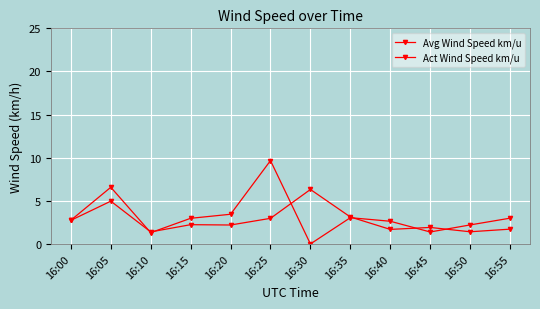

Reading left to right, list all the values displayed in this chart.

Avg Wind Speed km/u: 16:00=2.7	16:05=5.0	16:10=1.4	16:15=2.2	16:20=2.2	16:25=3.0	16:30=6.3	16:35=3.1	16:40=1.7	16:45=1.9	16:50=1.4	16:55=1.7
Act Wind Speed km/u: 16:00=2.8	16:05=6.6	16:10=1.3	16:15=3.0	16:20=3.4	16:25=9.7	16:30=0.0	16:35=3.0	16:40=2.6	16:45=1.4	16:50=2.2	16:55=3.0